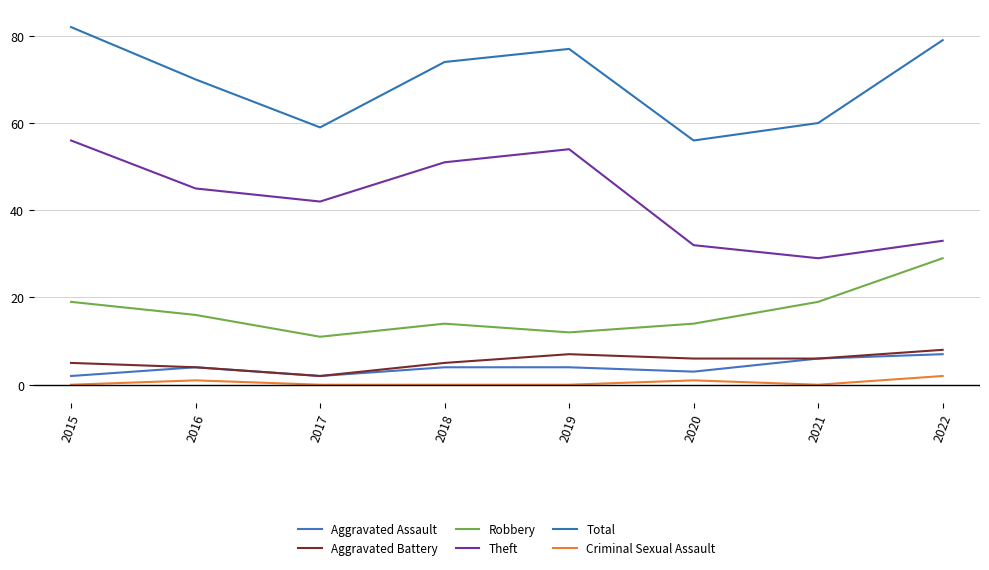

What is the greatest value displayed?

82